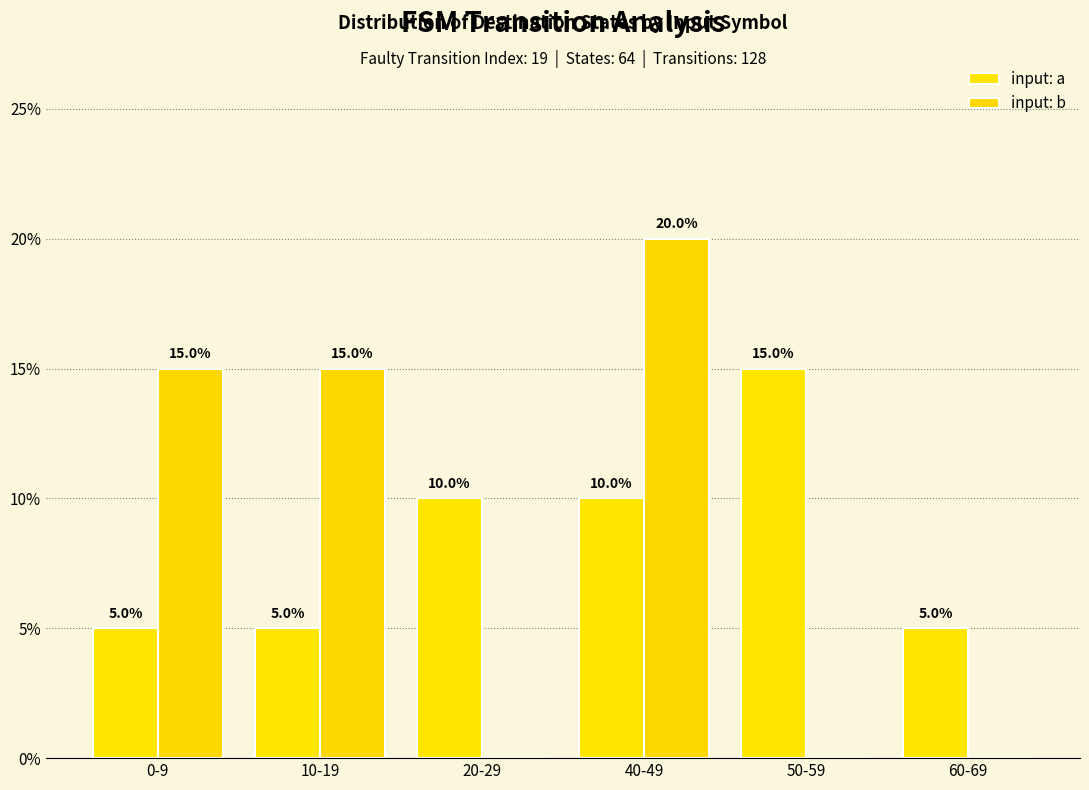

What are all the series names shown in the legend?

input: a, input: b